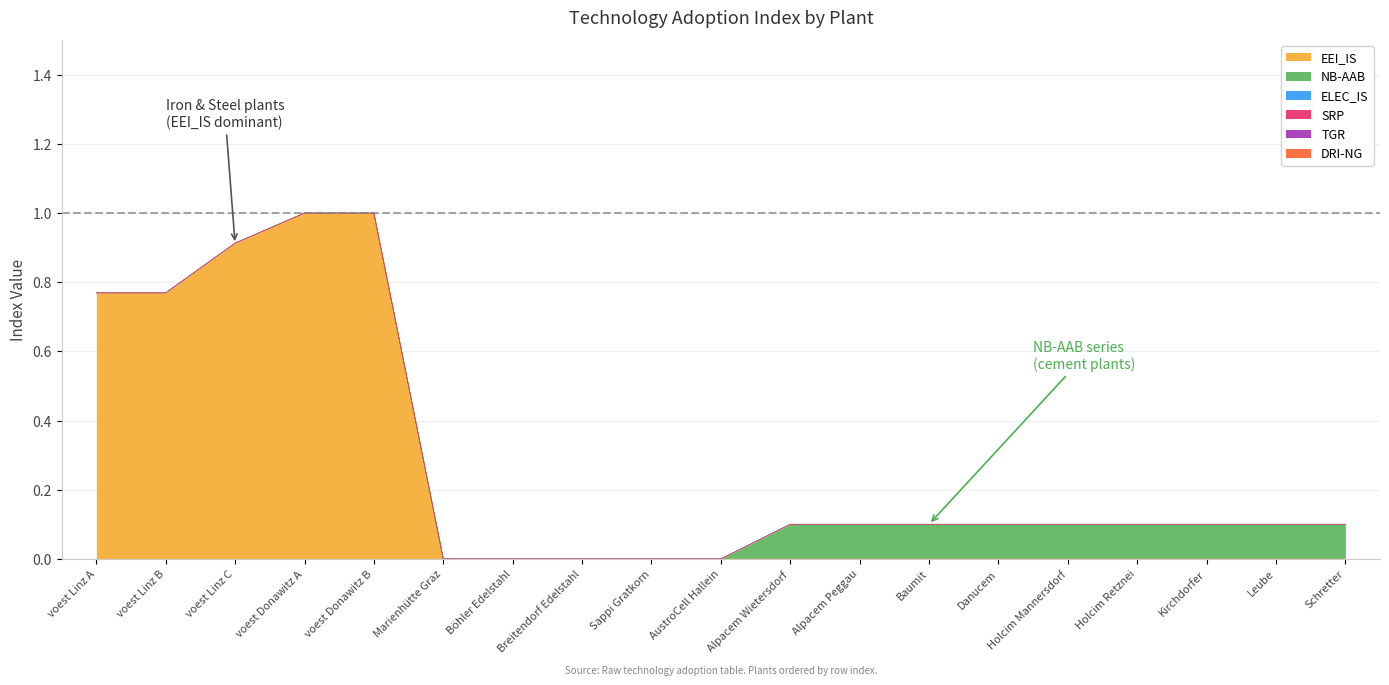

True or false: EEI_IS and ELEC_IS intersect in this chart.

False